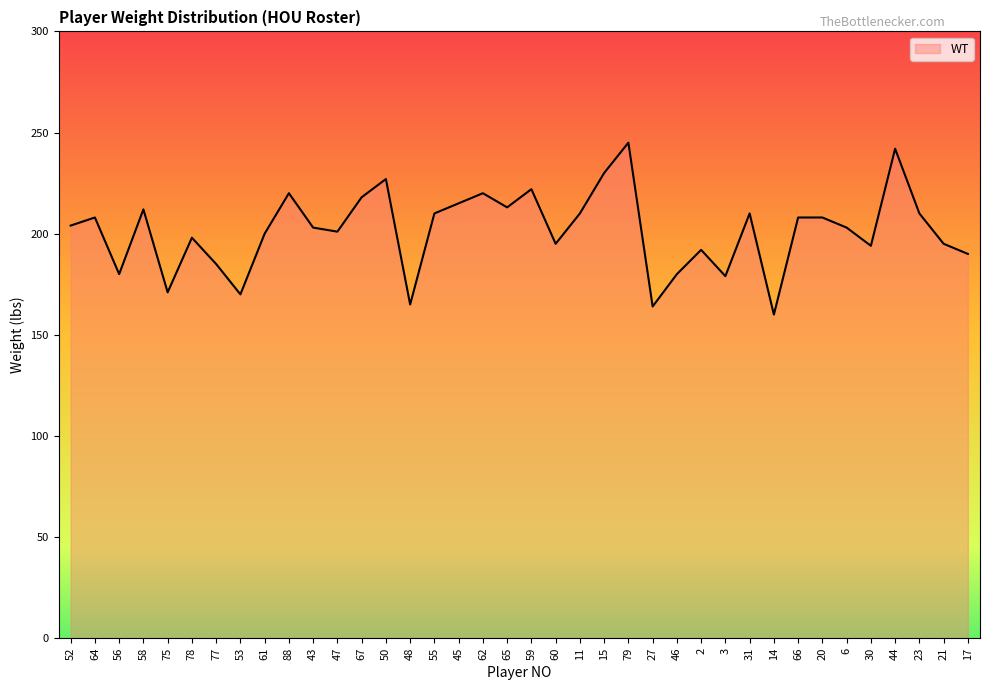

What is the difference between the values at 52 and 88?

16